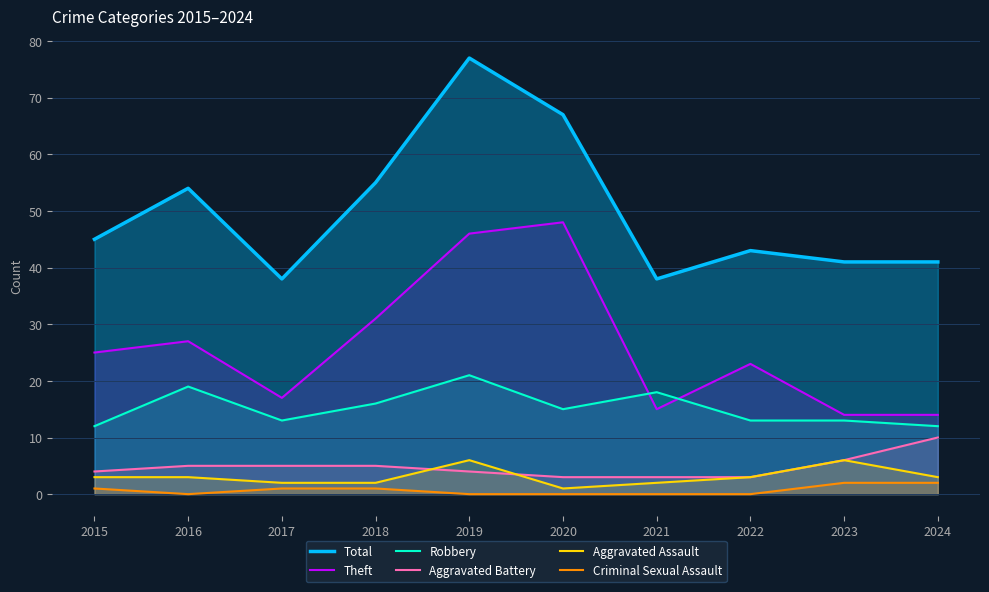

How many values in the Criminal Sexual Assault series exceed 1?

2